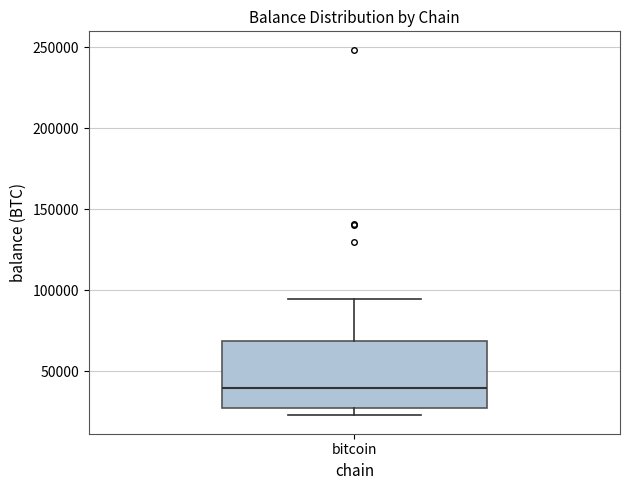

Where does the median line of the box for bitcoin sit on the y-axis? The values are not printed on the chart, so give them approximately, as read against the axis.

40000